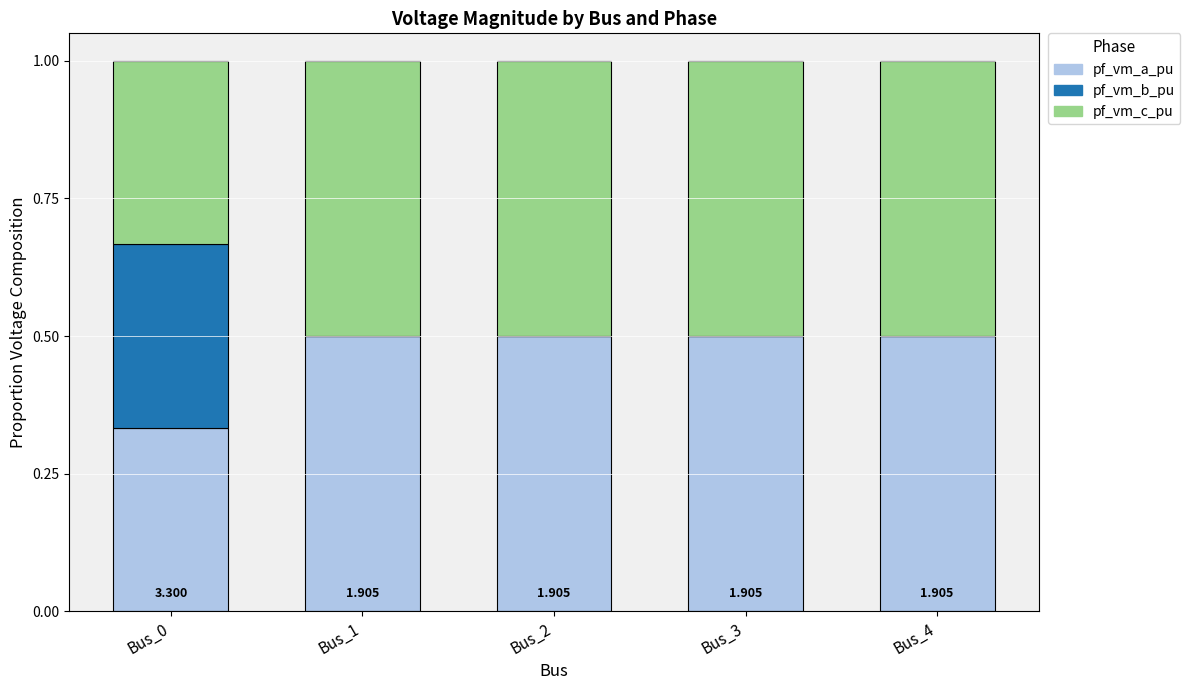

At which category is the sum across all series the highest?

Bus_0